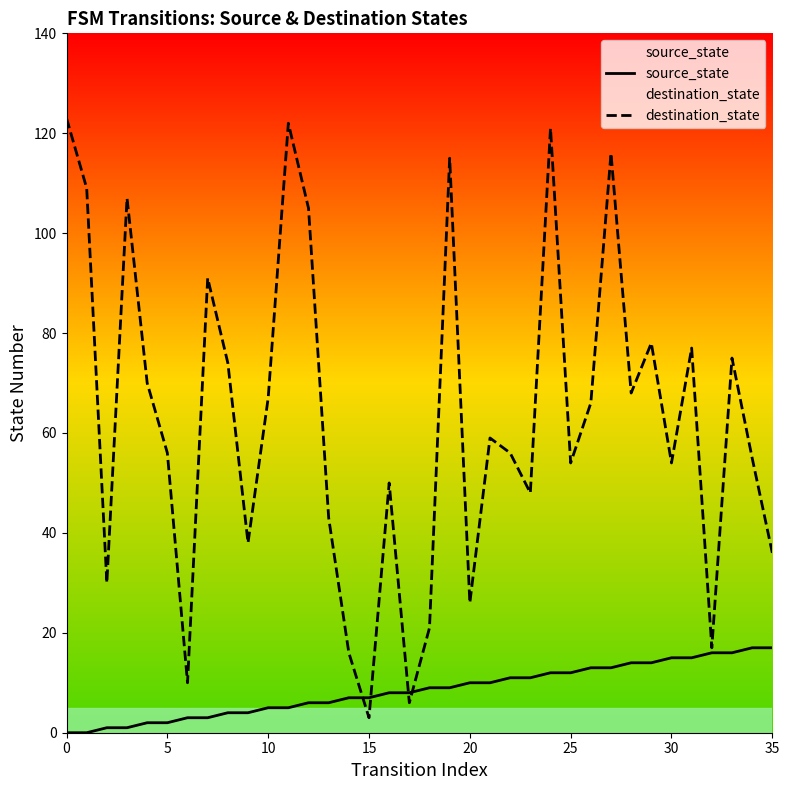

True or false: source_state has more than 0 points higher than both neighbors.

False